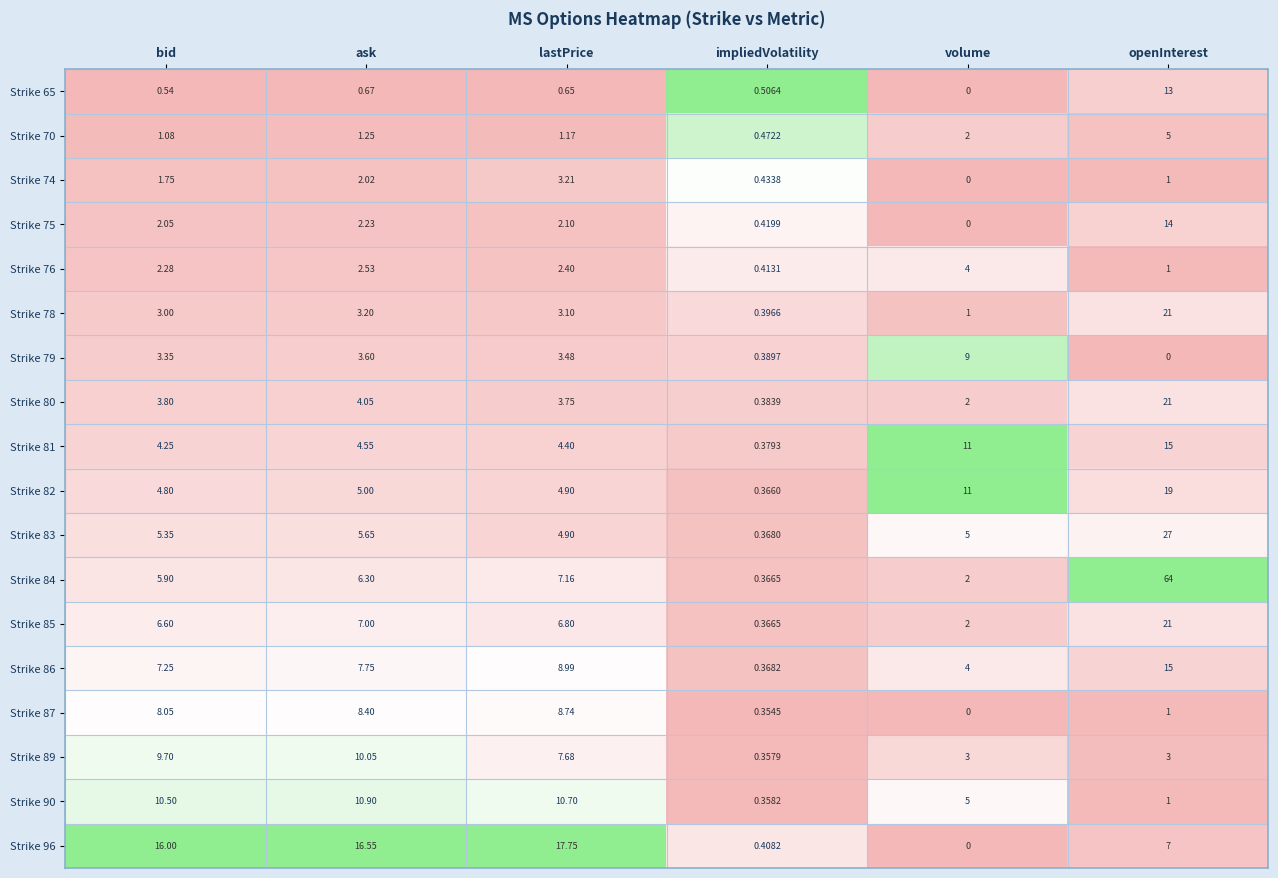

Rank the categories by Strike 87 value from lowest to highest.

volume, impliedVolatility, openInterest, bid, ask, lastPrice